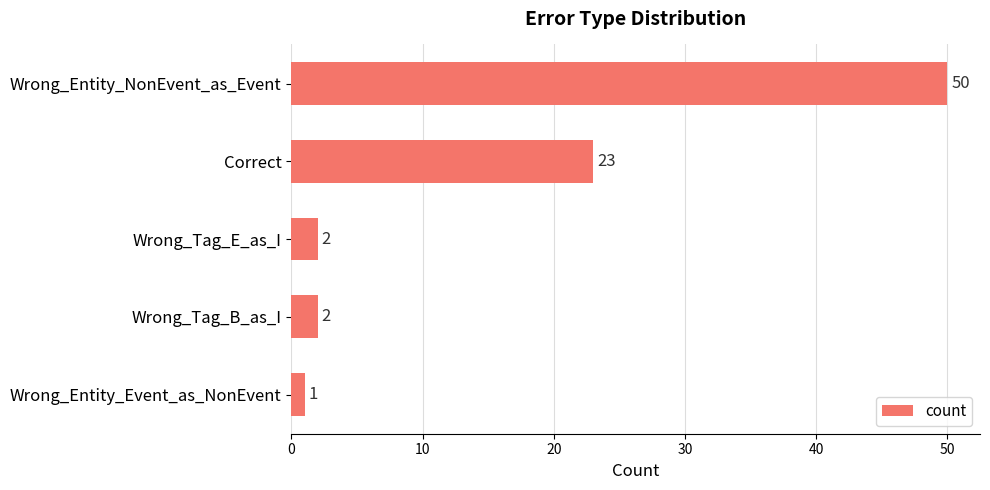

How many series are shown in this chart?

1